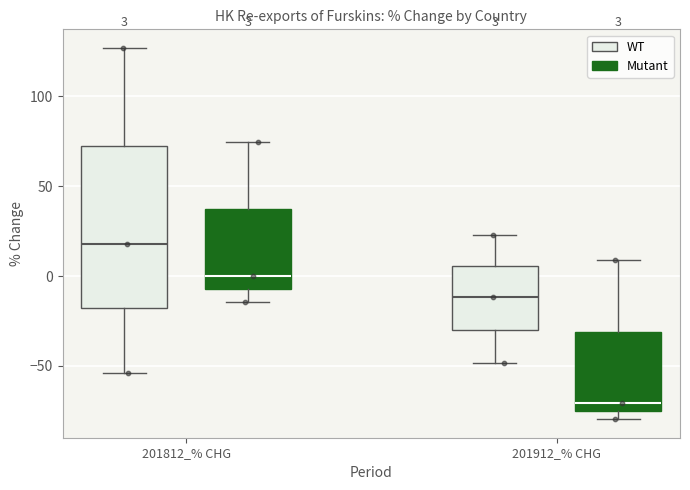

Which box's median line is the highest?

201812_% CHG (WT)